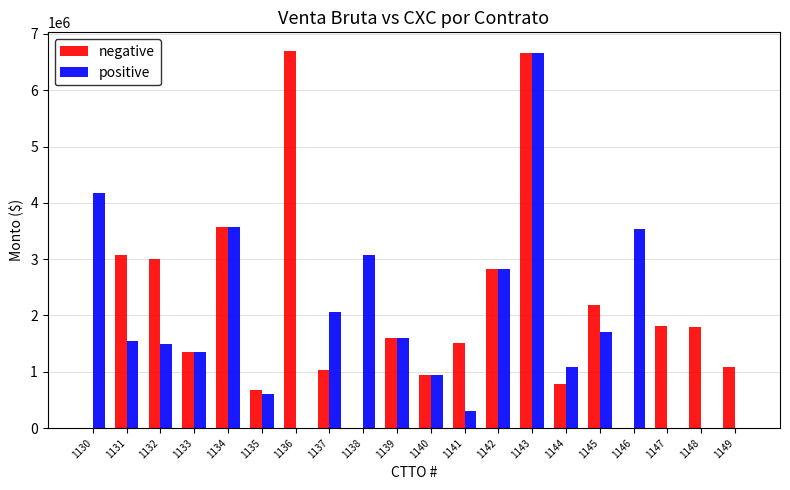

At which category is the sum across all series the highest?

1143